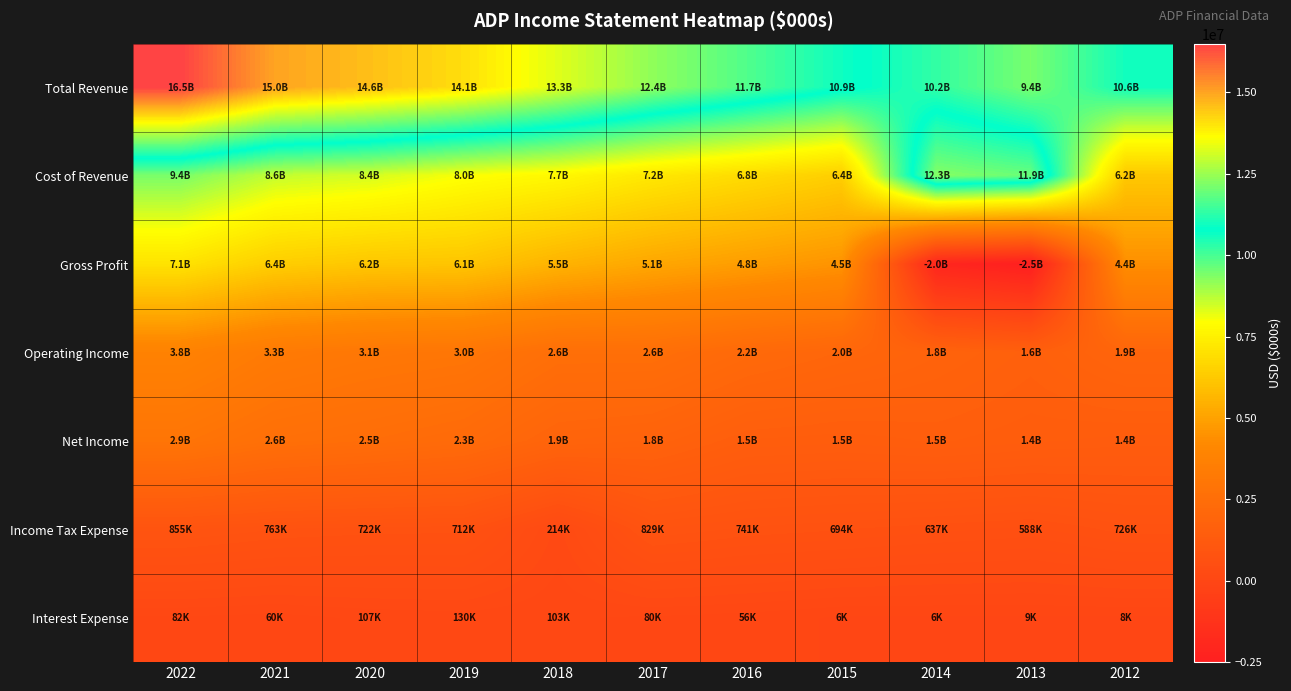

What is the maximum value shown in the chart?

16498300